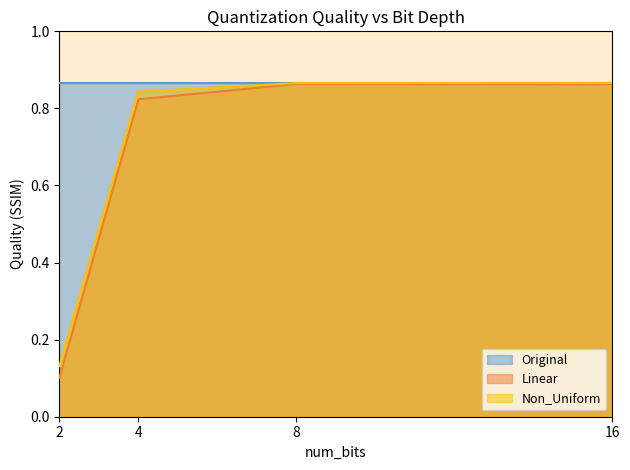

Between 4 and 8, which series saw the biggest shift?

Linear